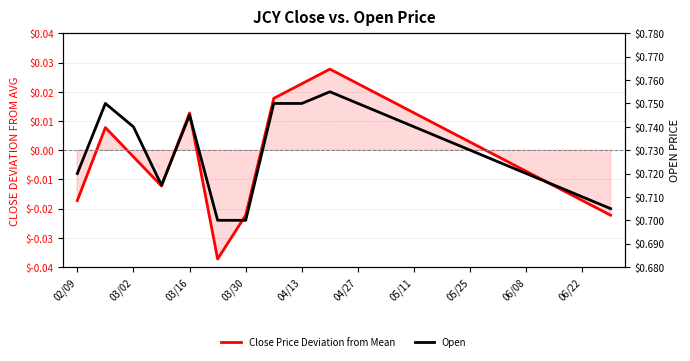

Does the chart have visible grid lines?

Yes